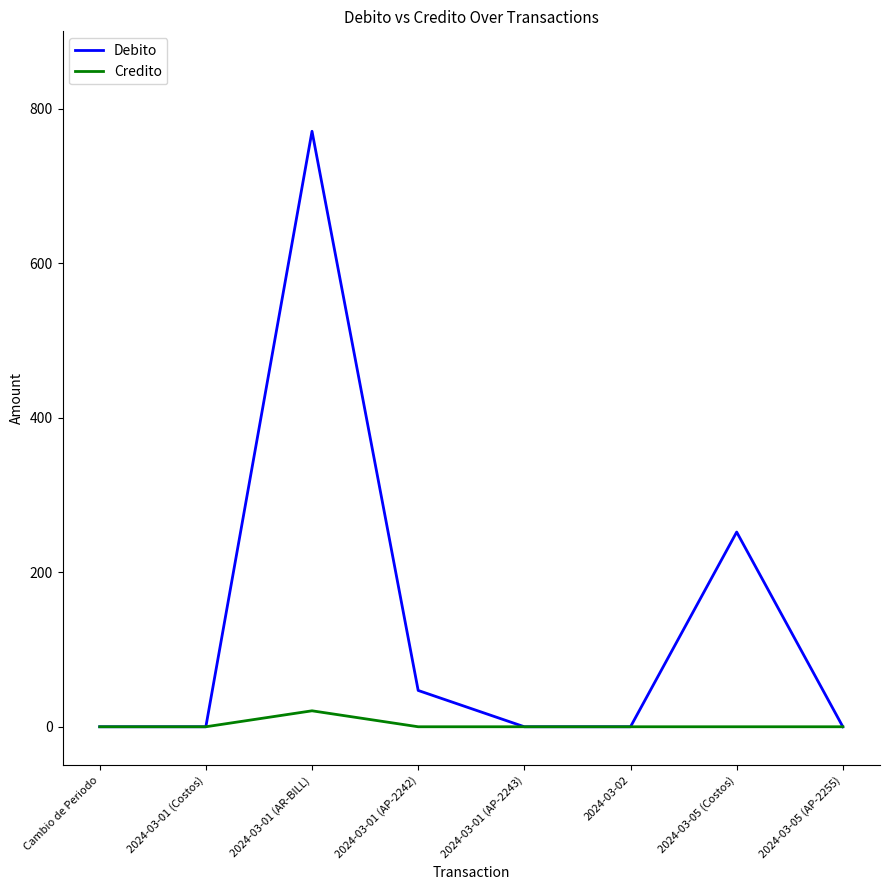

Does the chart have visible grid lines?

No